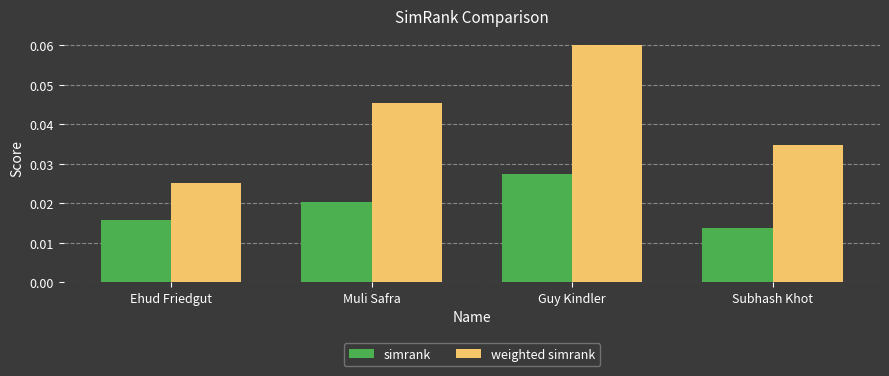

Which series has the largest range (max minus min)?

weighted simrank